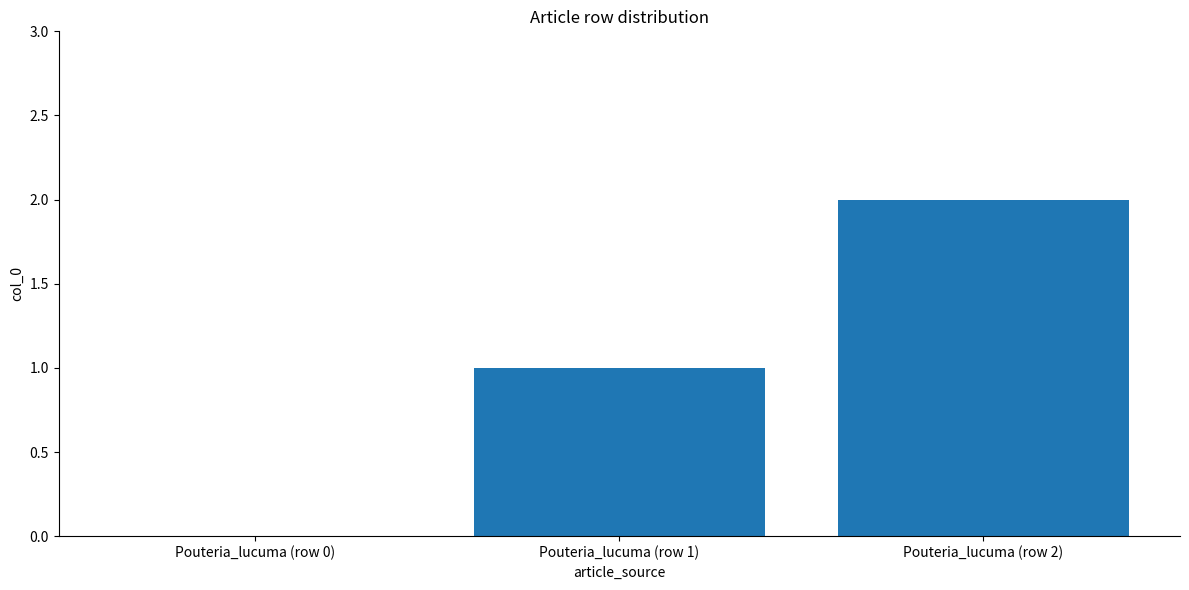

Reading right to left, transcribe all the data shown in this chart.

Pouteria_lucuma (row 2)=2	Pouteria_lucuma (row 1)=1	Pouteria_lucuma (row 0)=0